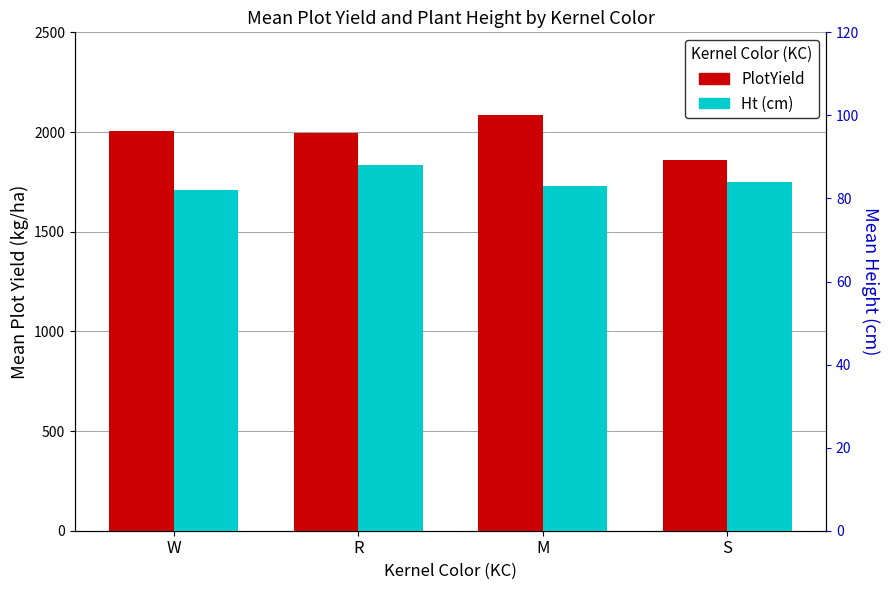

What is the smallest value displayed?

82